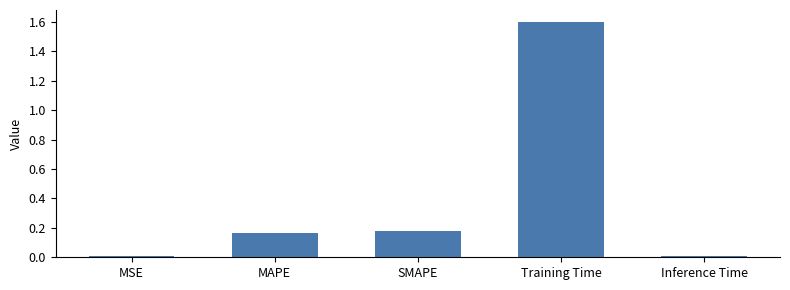

What is the sum of all values?

2.0